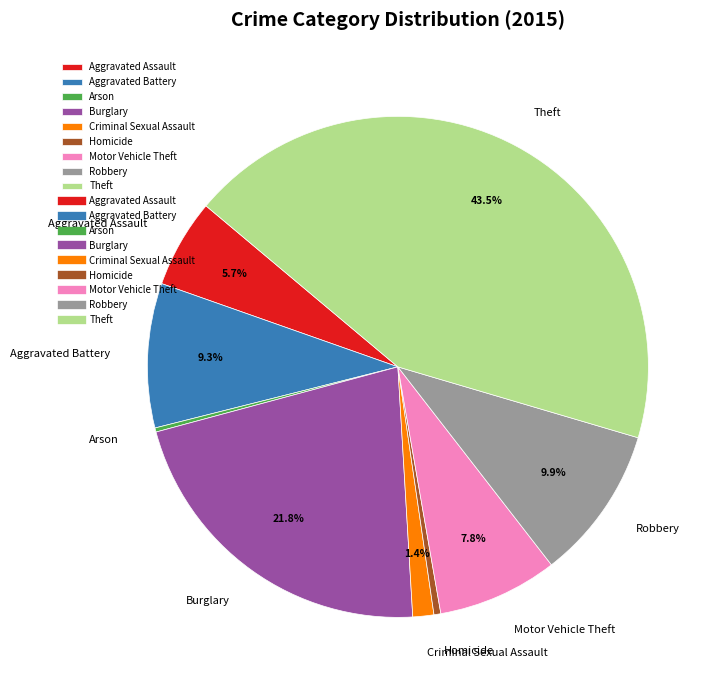

What is the total percentage of Theft and Motor Vehicle Theft?

51.2%